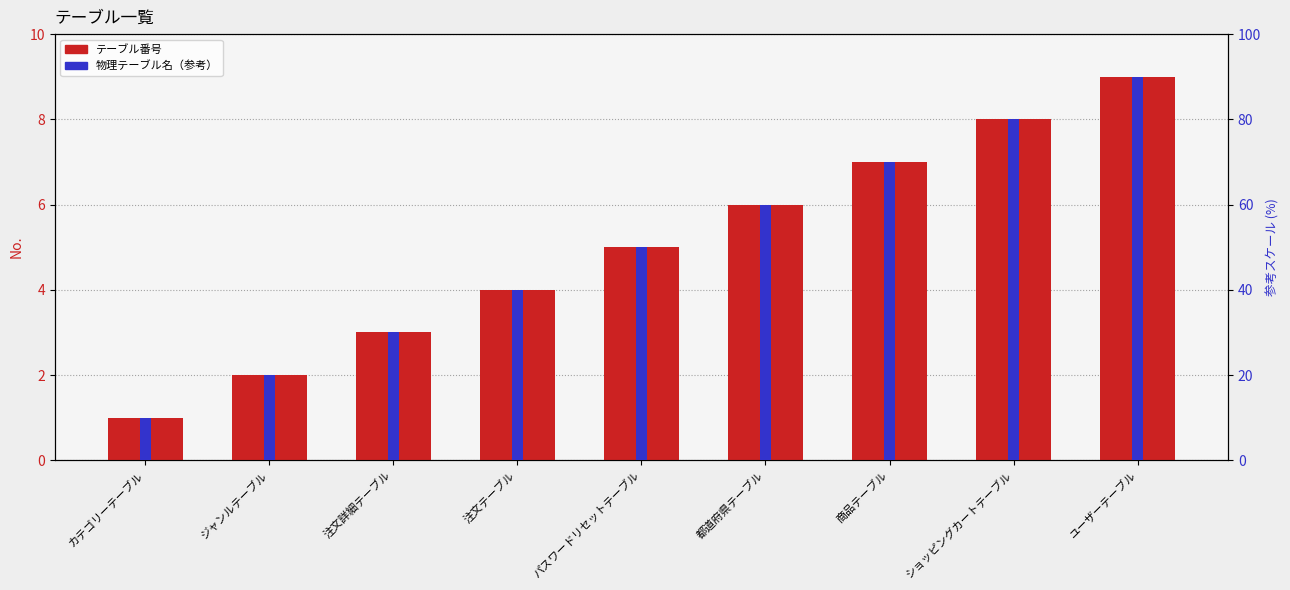

What is the difference between the highest and lowest values at 注文詳細テーブル?

27